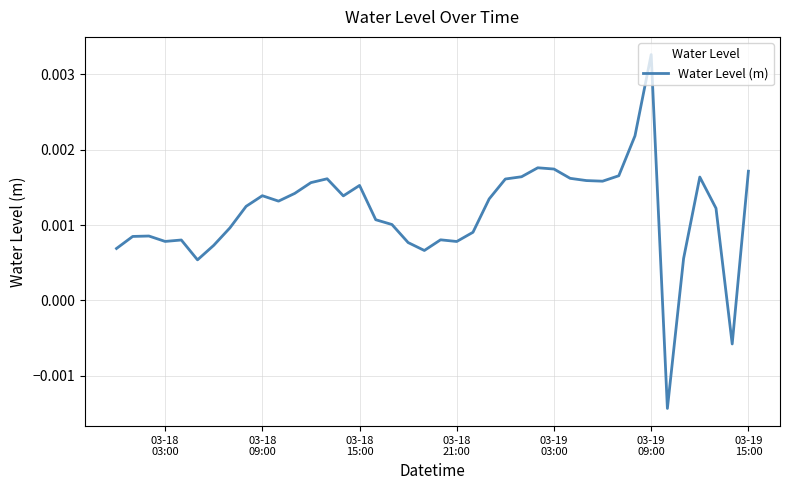

How many values are above zero?

38